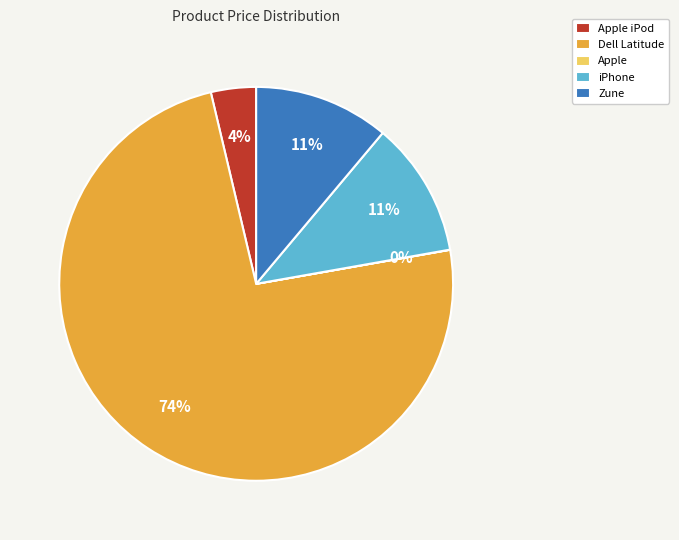

To the nearest percent, what percentage of the pie is Dell Latitude?

74%